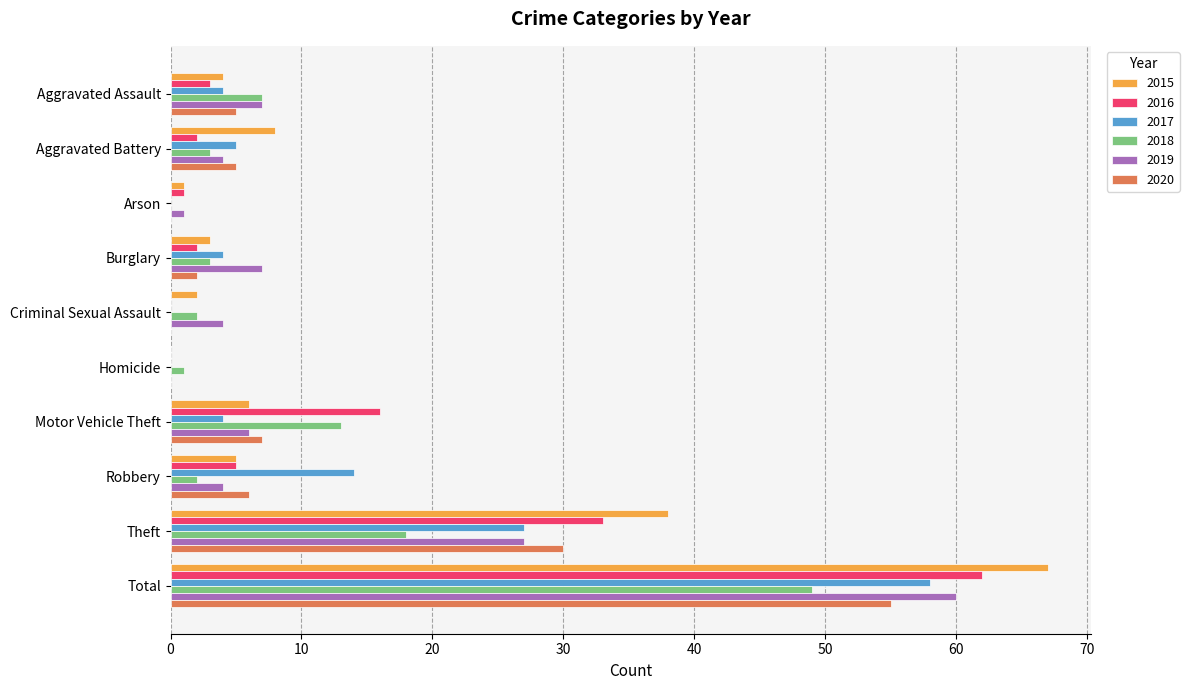

The 2017 series shows 1 at Motor Vehicle Theft. True or false?

False